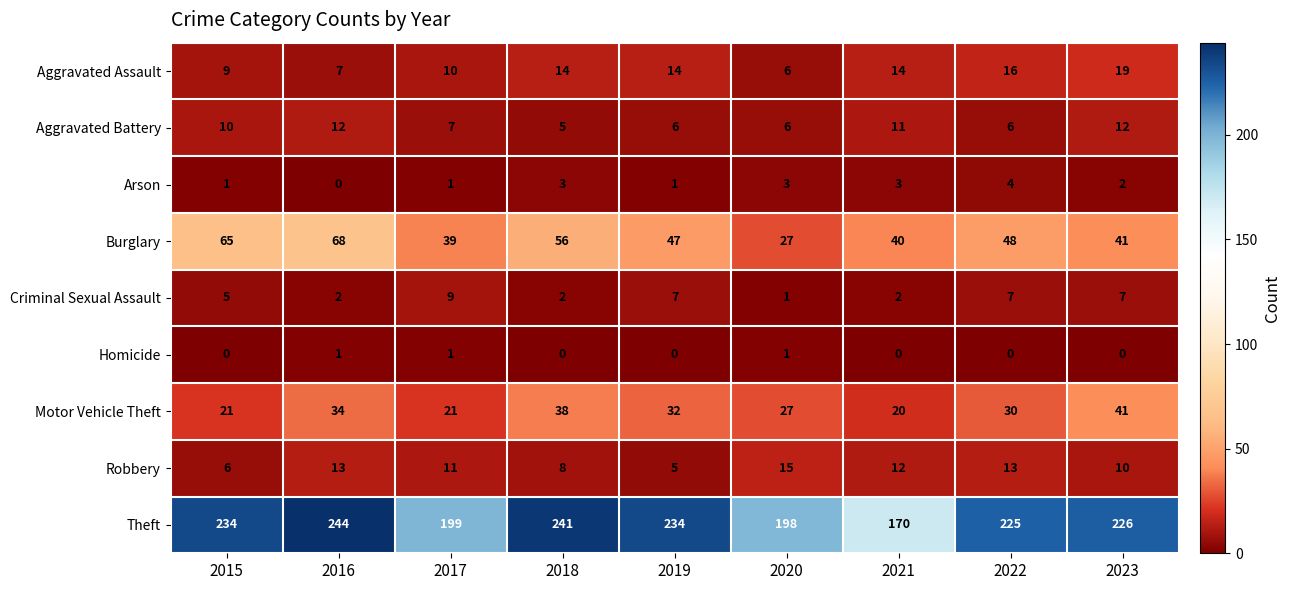

Which series has the largest total across all categories?

Theft